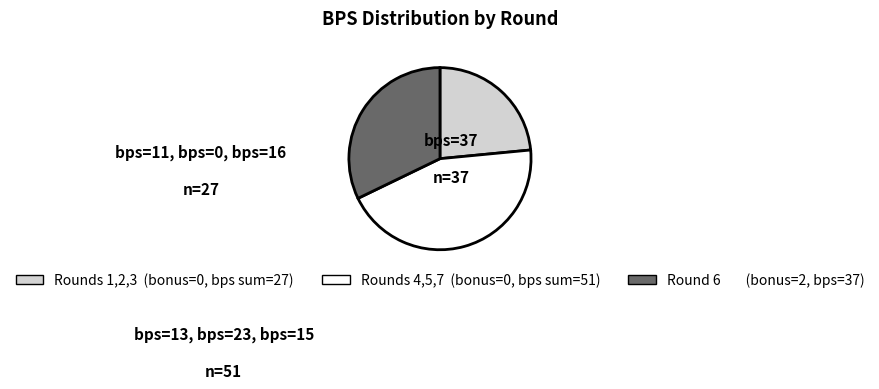

Is there any slice that represents more than half of the pie?

No